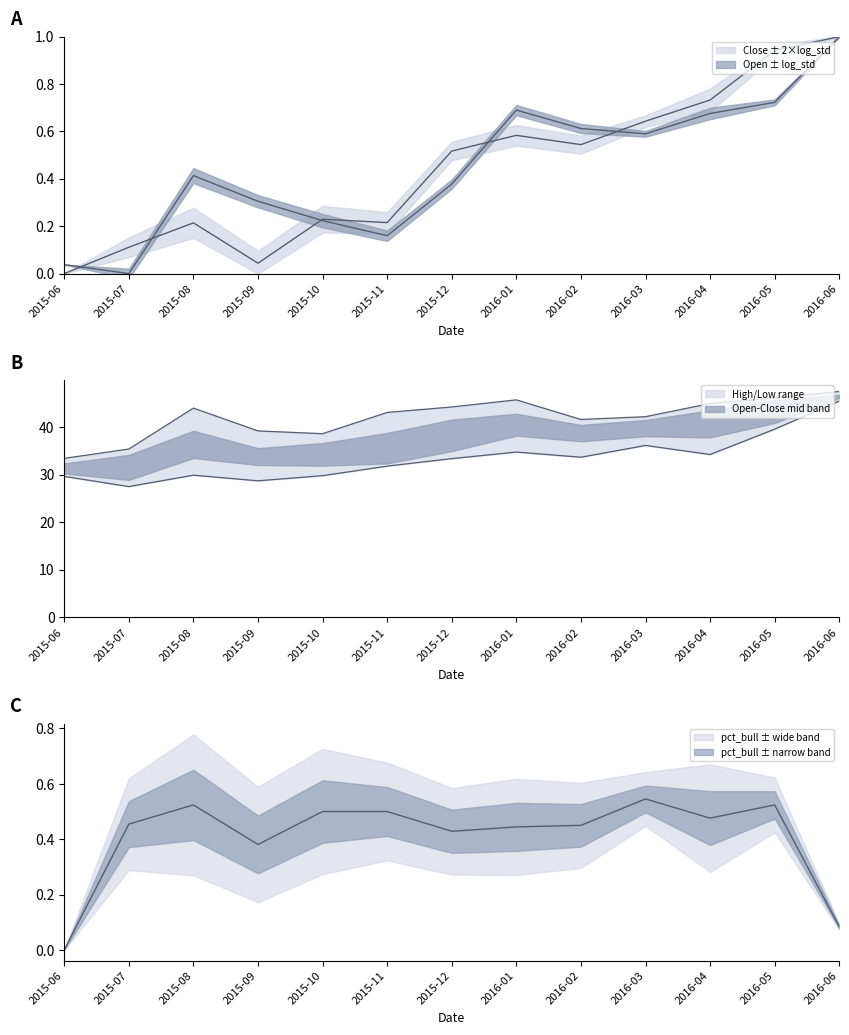

True or false: High and pct_bull intersect in this chart.

False